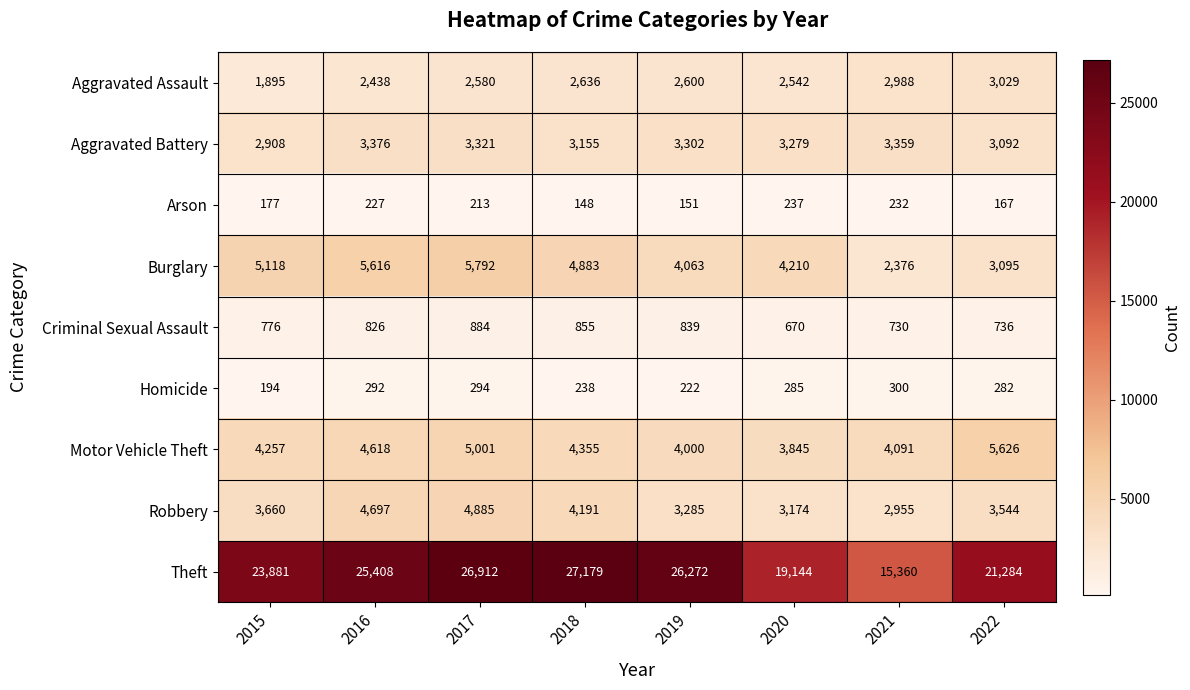

Is the value of Arson at 2017 greater than the value of Burglary at 2019?

No